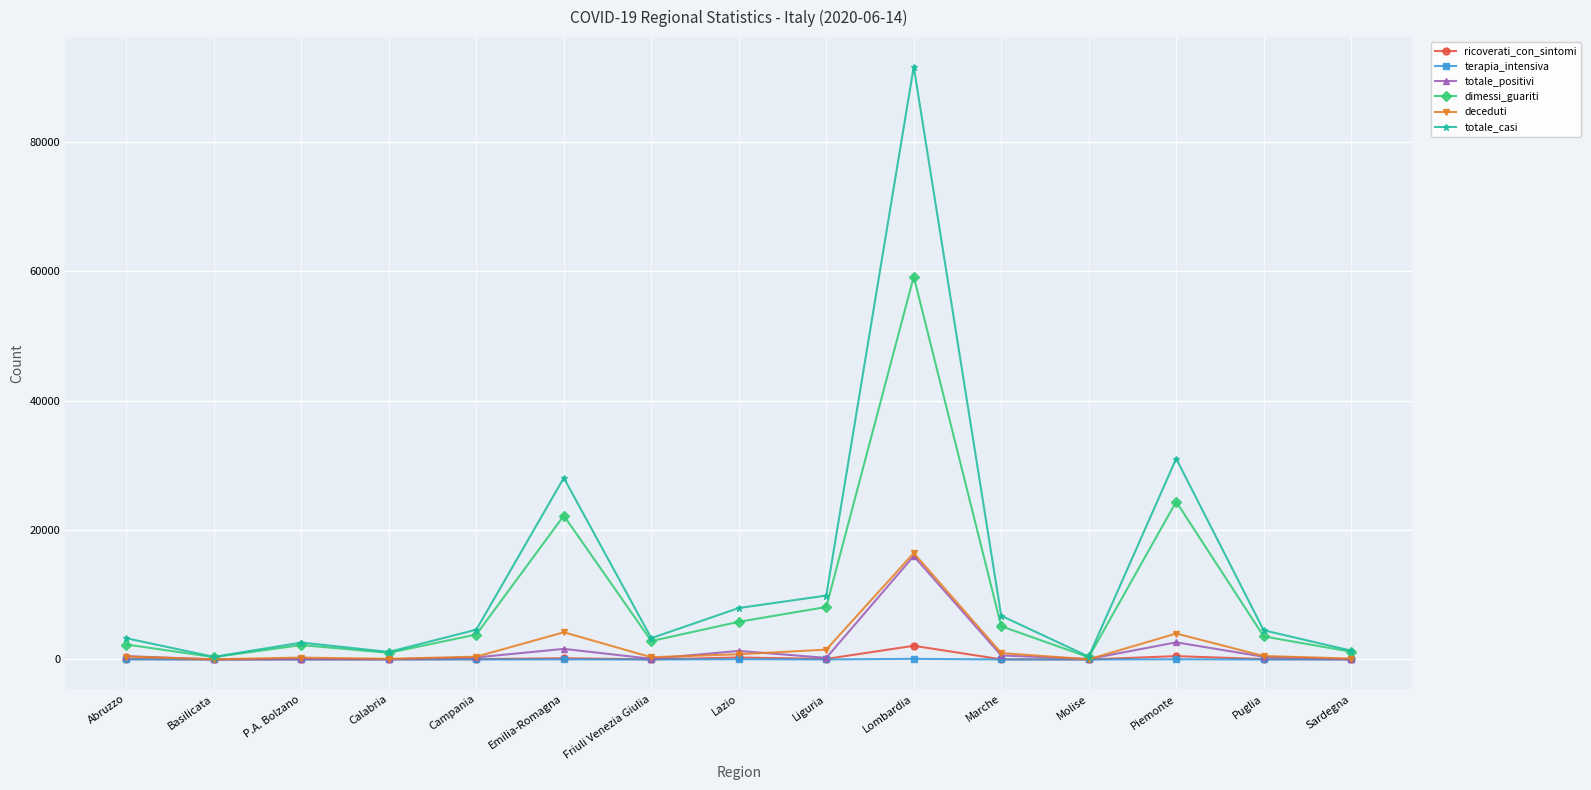

What is the label of the 5th point from the right?

Marche